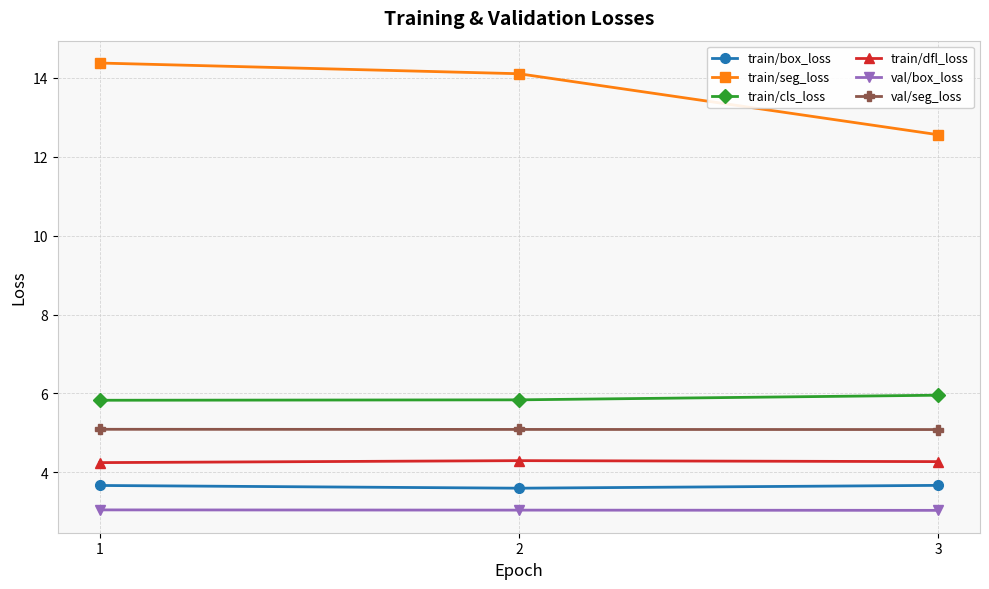

True or false: val/seg_loss has a value of 5.1 at 1.

True